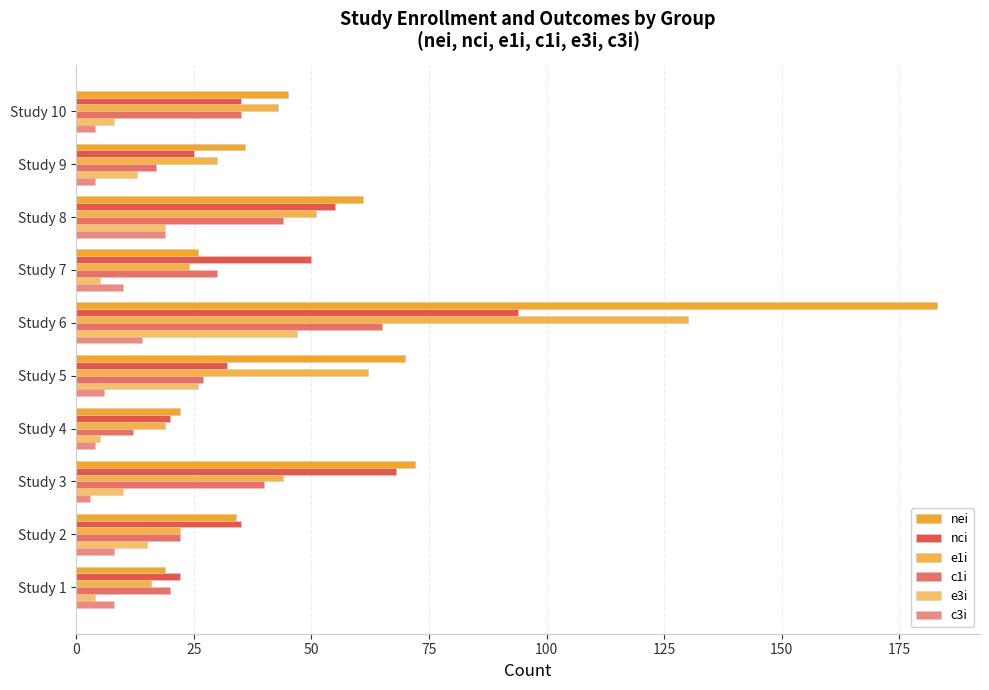

Count the number of data series in this chart.

6